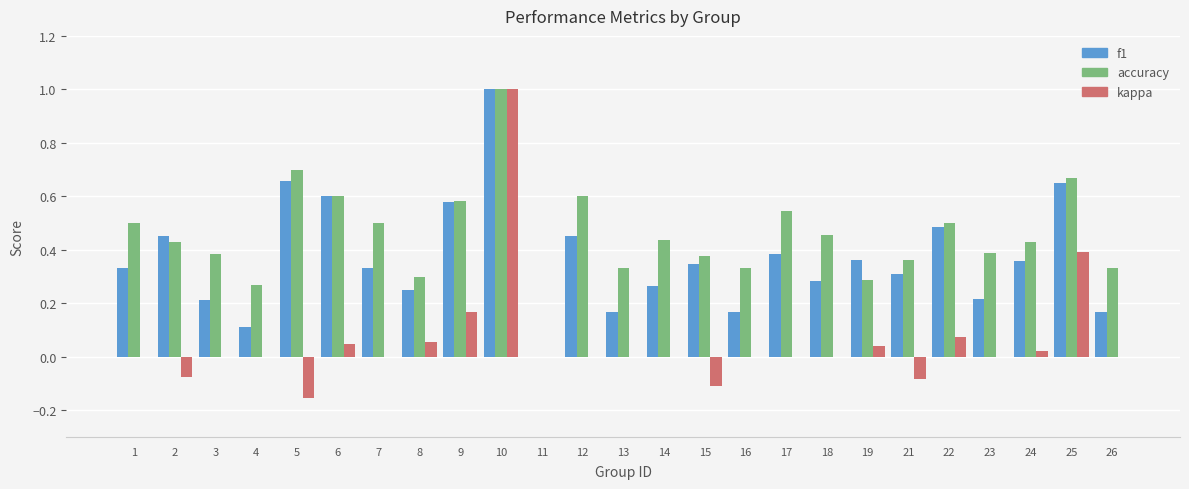

At which category is the sum across all series the highest?

10